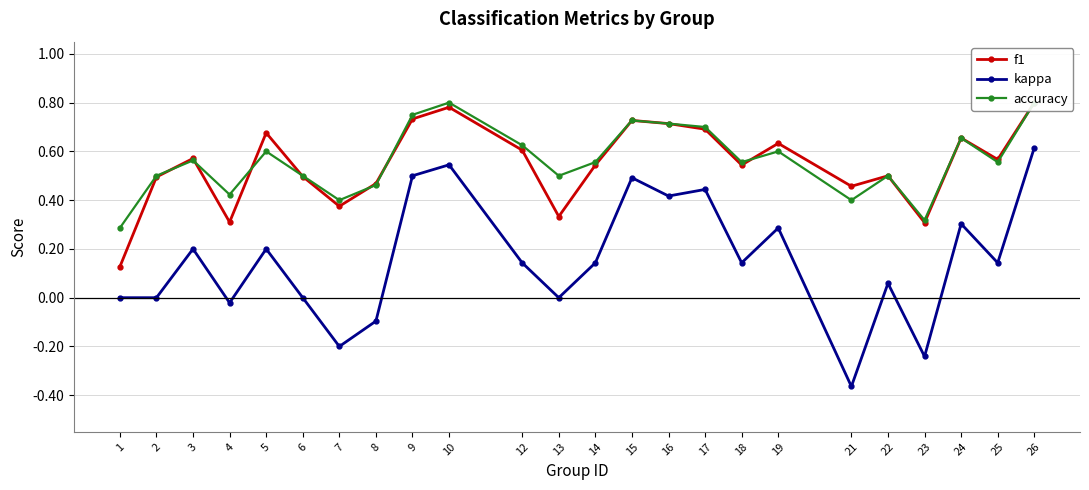

Between which two adjacent categories do f1 and accuracy first intersect?

2 and 3